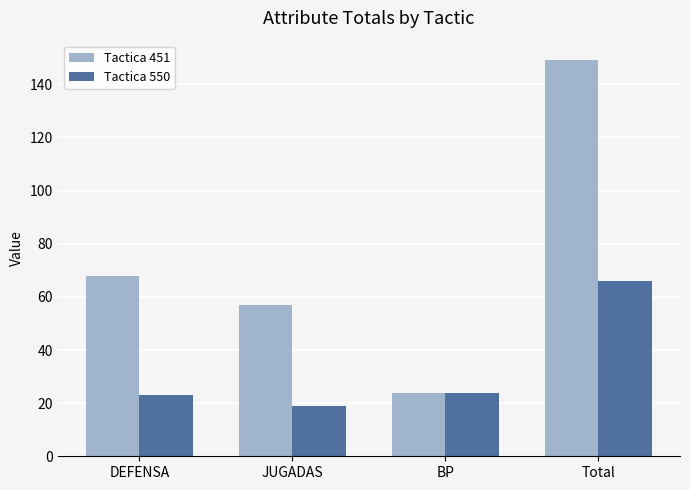

At how many categories does at least one series exceed 110?

1